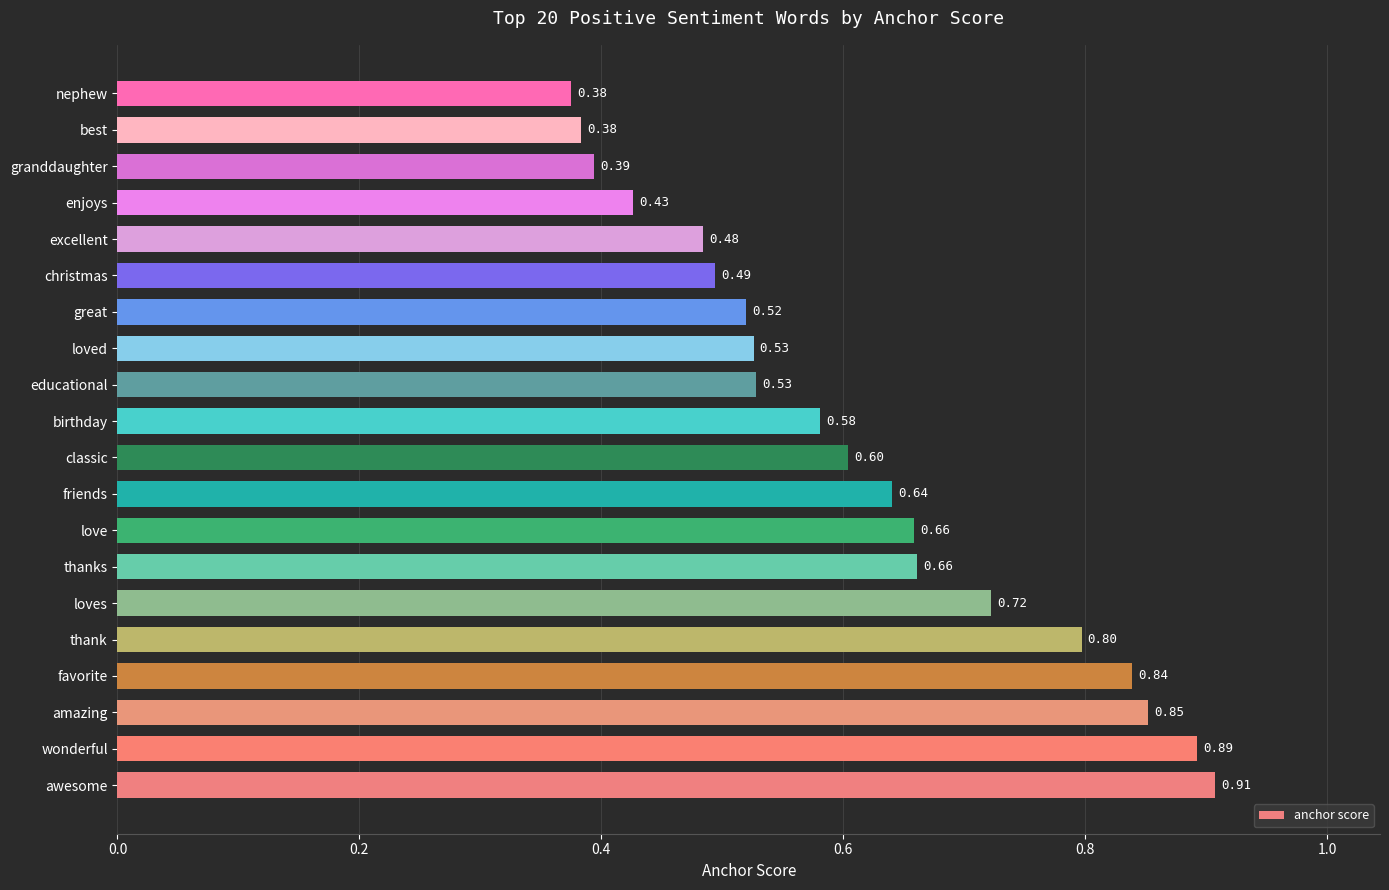

Which has a higher value, enjoys or birthday?

birthday